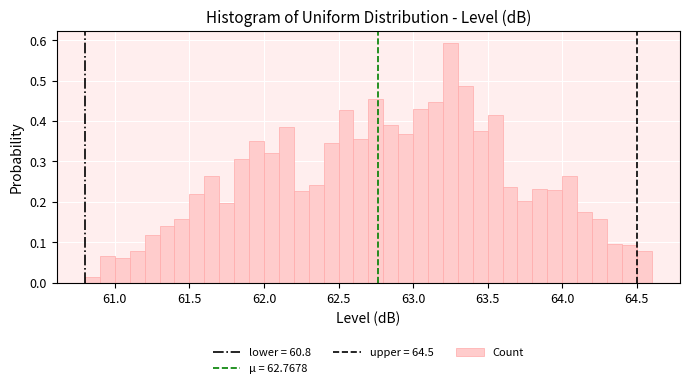

Read against the x-axis, roughly where is the centre of the tallest bar?

63.25